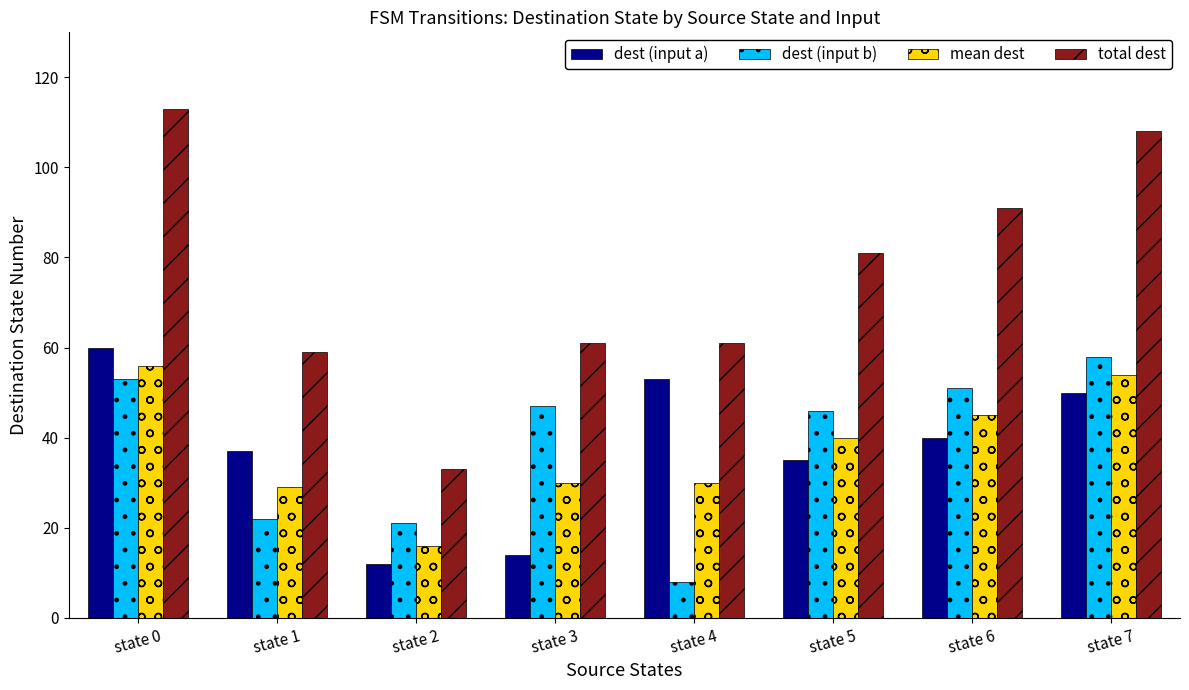

Which category has the highest value in the dest (input a) series?

state 0